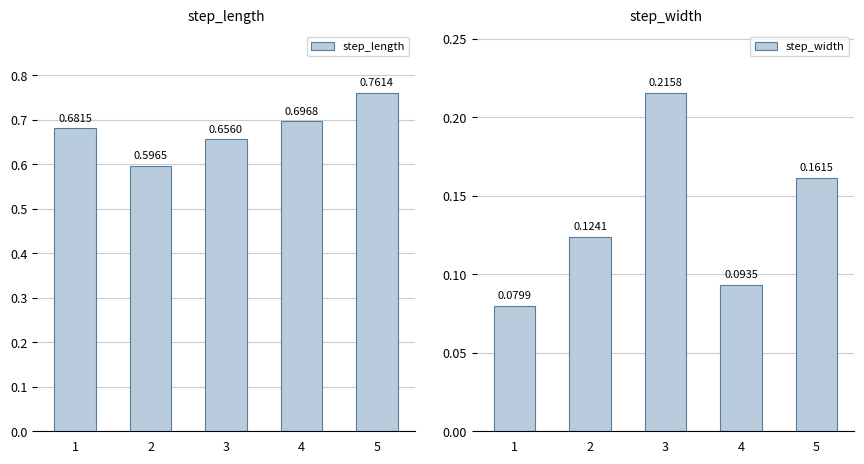

Which category has the highest value across all series?

5